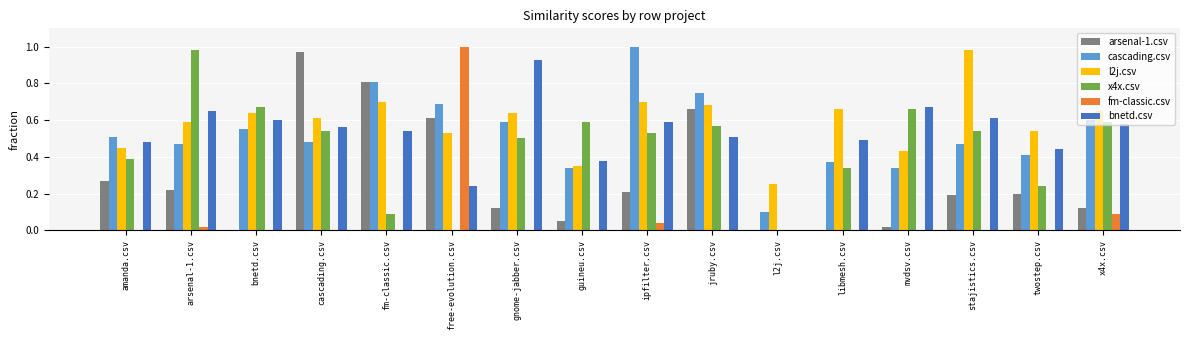

Is the value of l2j.csv at jruby.csv greater than the value of bnetd.csv at fm-classic.csv?

Yes